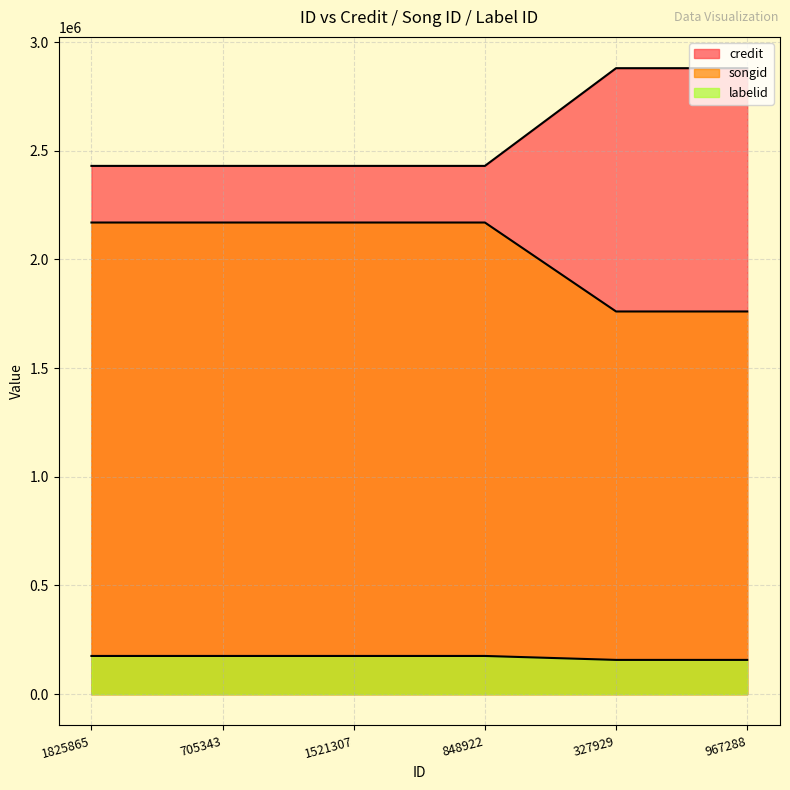

True or false: labelid has a value of 175859 at 705343.

True